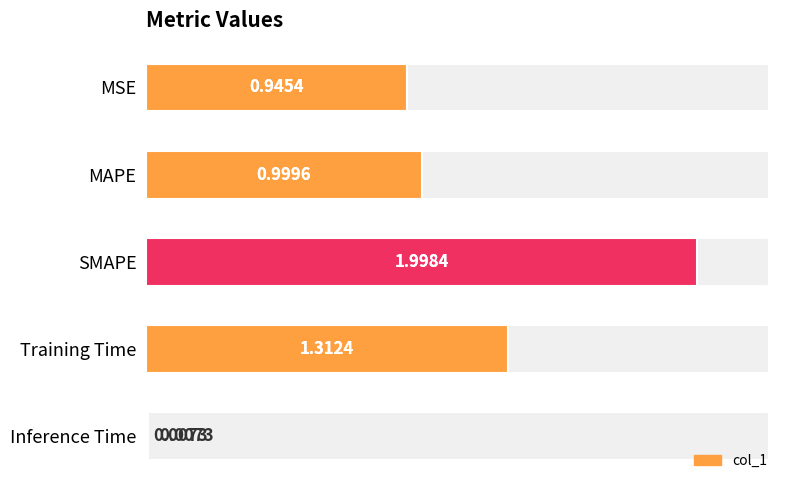

Is it true that the value at Inference Time is 0.0?

True